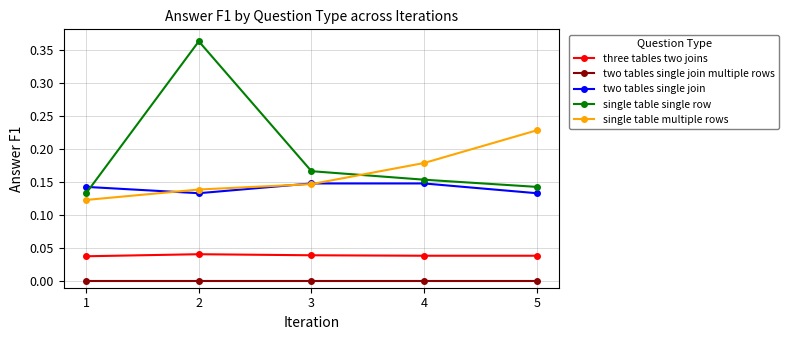

At how many categories does at least one series exceed 0?

5